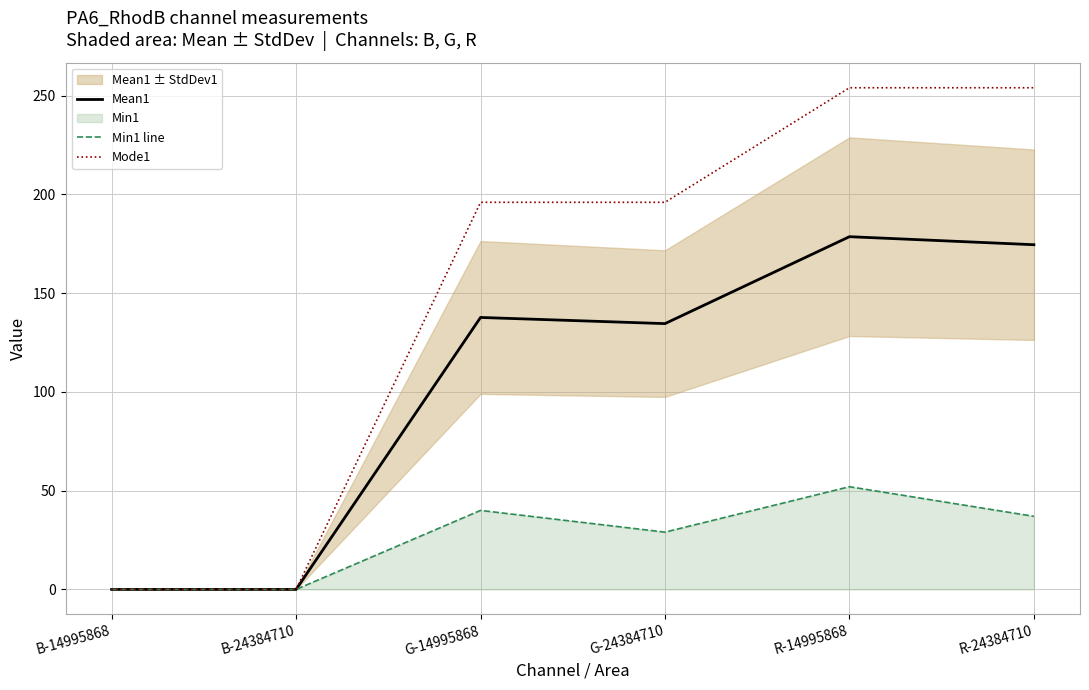

At which category does the chart reach its minimum across all series?

B-14995868